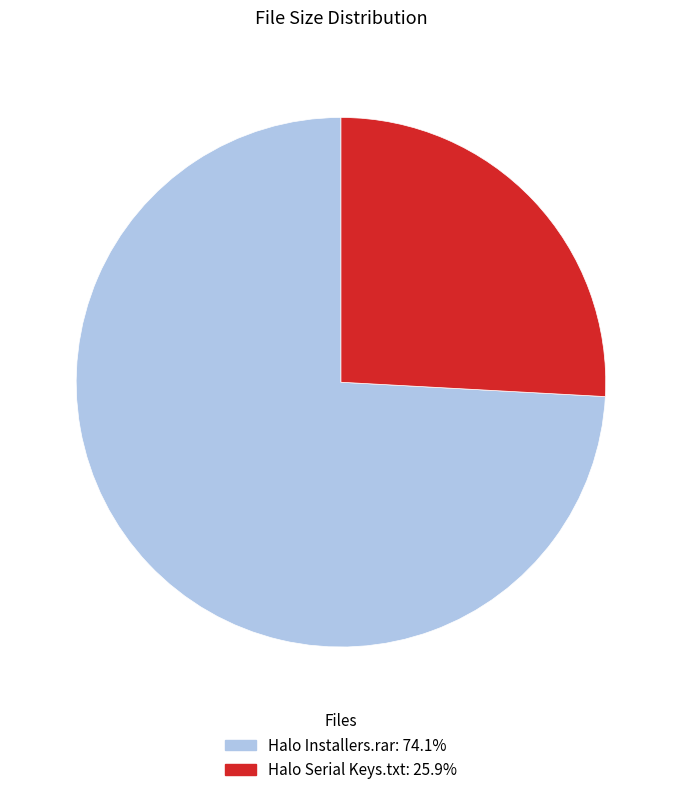

Count the number of slices in the pie.

2